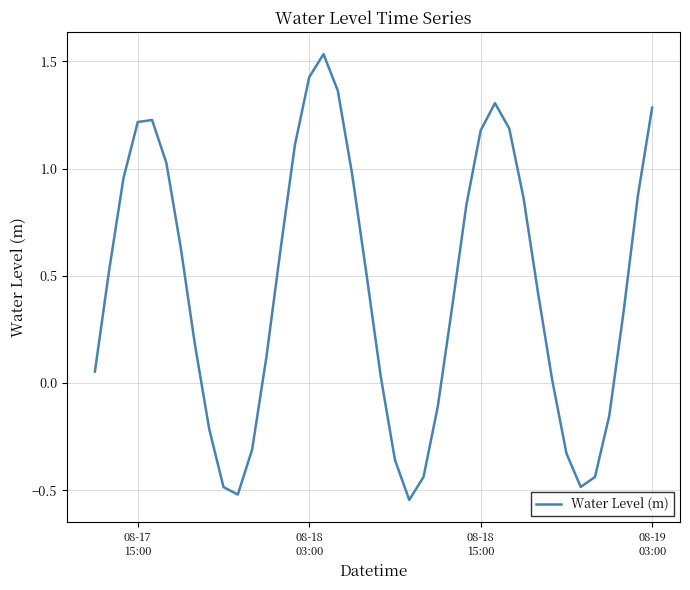

What is the difference between the maximum and minimum values?

2.1